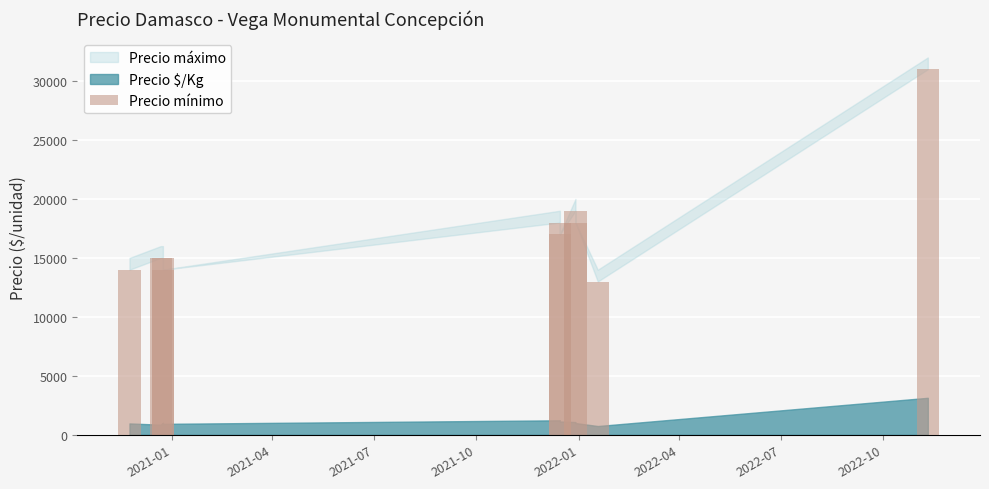

What is the maximum value shown in the chart?

31000